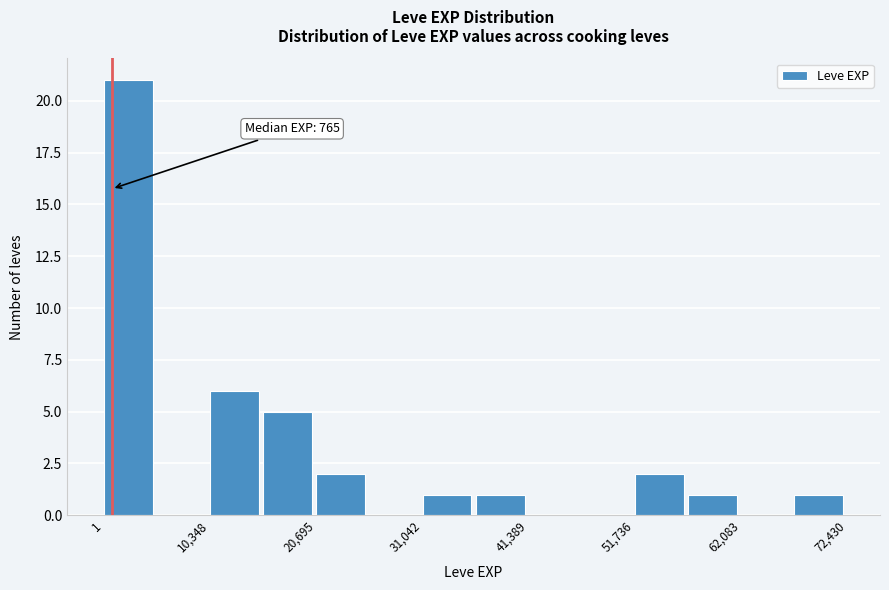

Around what value on the x-axis is the tallest bar? Give the approximate position of its centre, as read against the axis.

2000